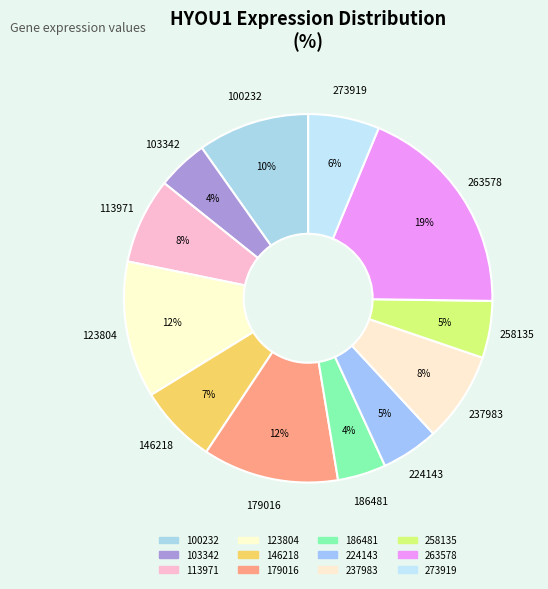

Which category has the biggest portion of the pie?

263578